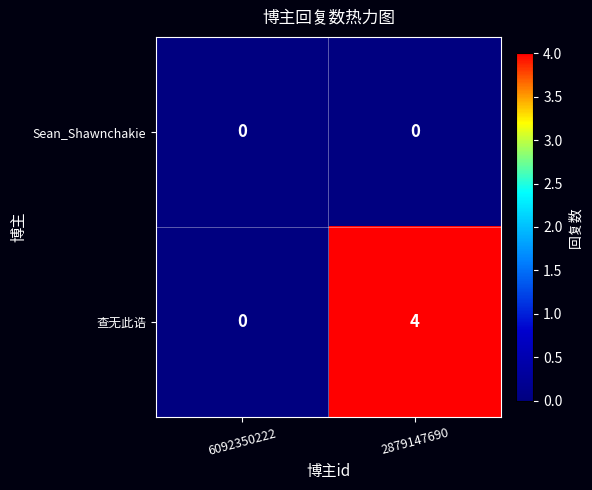

The value of 查无此诰 at 2879147690 is 5. True or false?

False